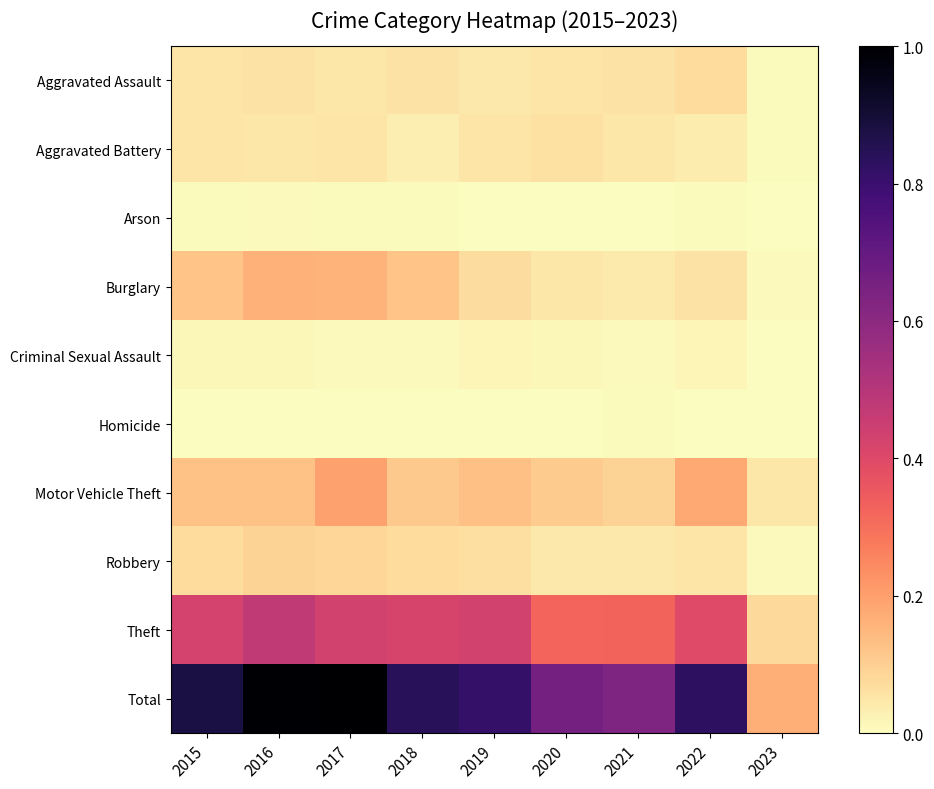

At which category is the sum across all series the highest?

2017